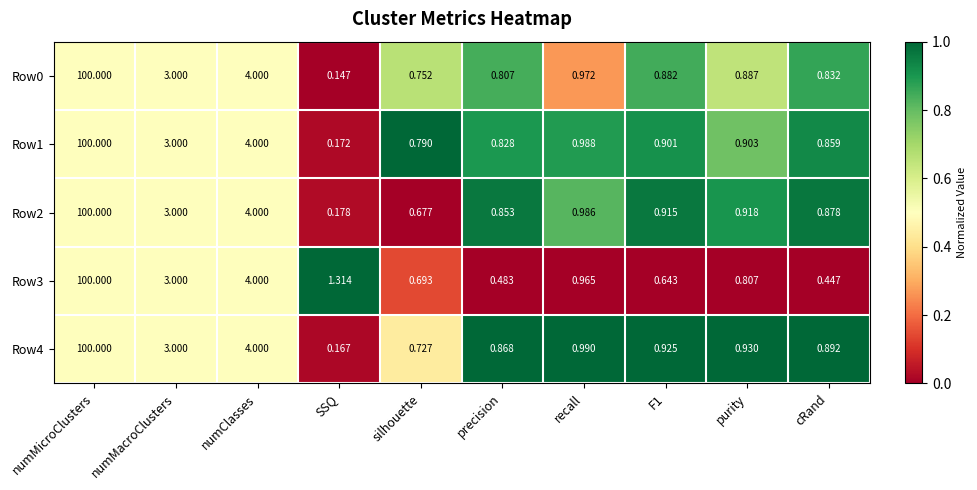

At which label is Row4 closest to 50?

numClasses